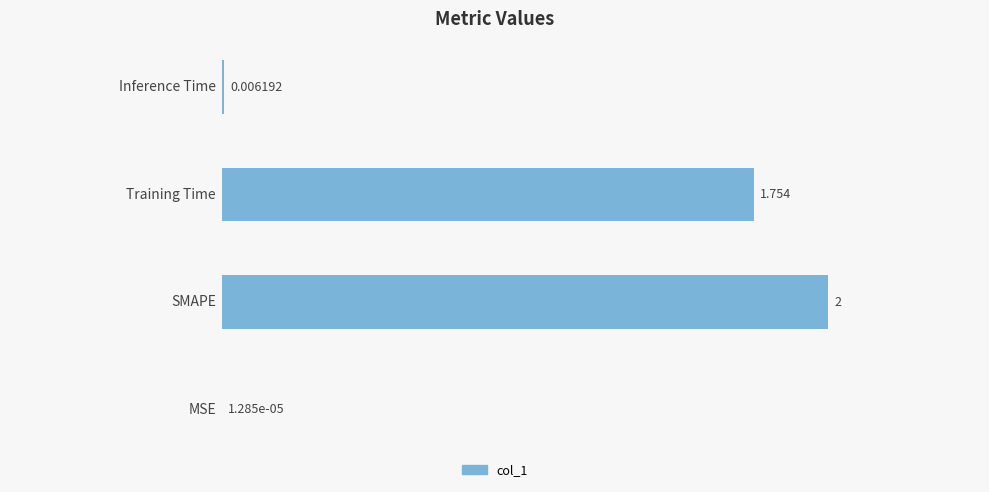

Are the bars horizontal?

Yes